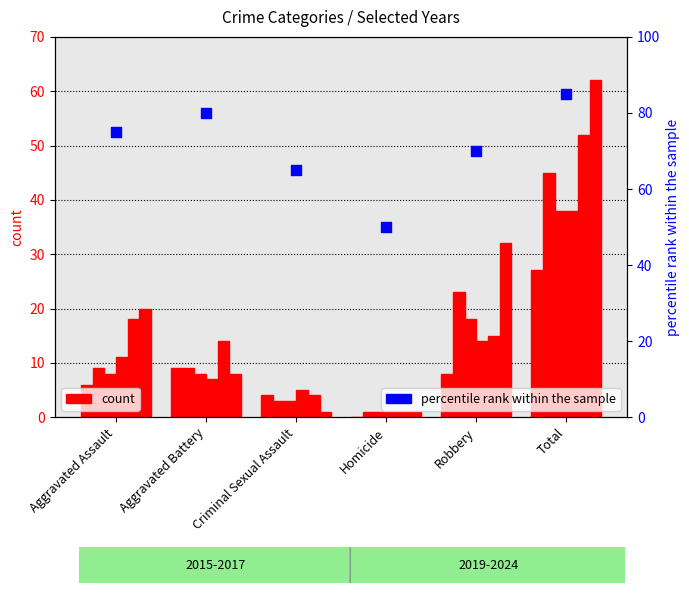

Approximately how many times larger is the value at Aggravated Battery compared to Homicide?

1.6